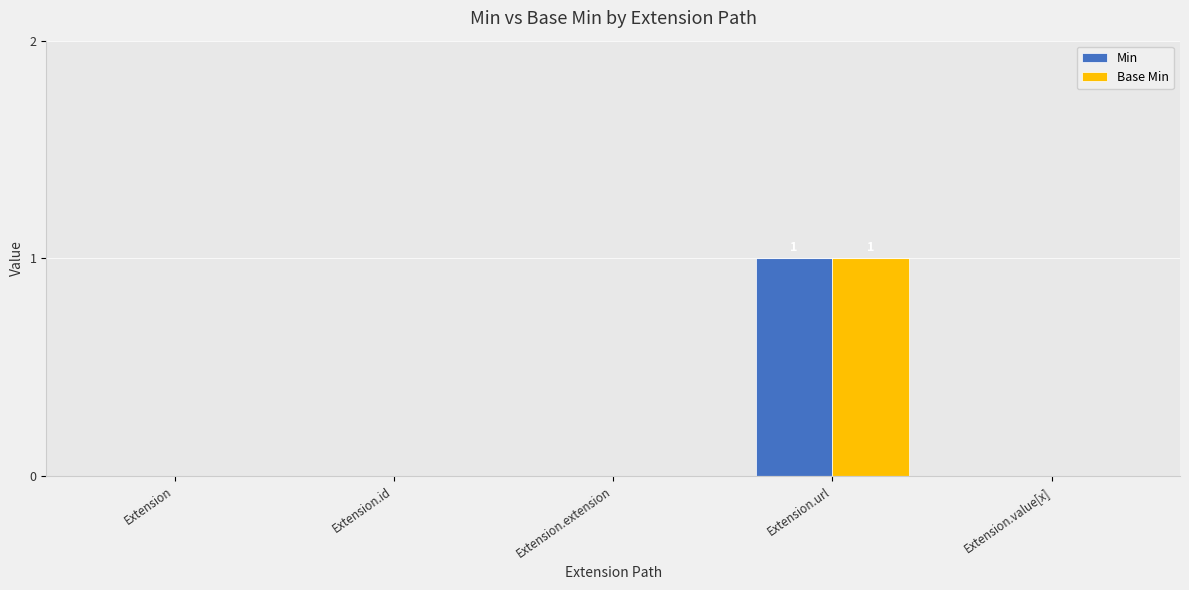

At which category is the sum across all series the highest?

Extension.url